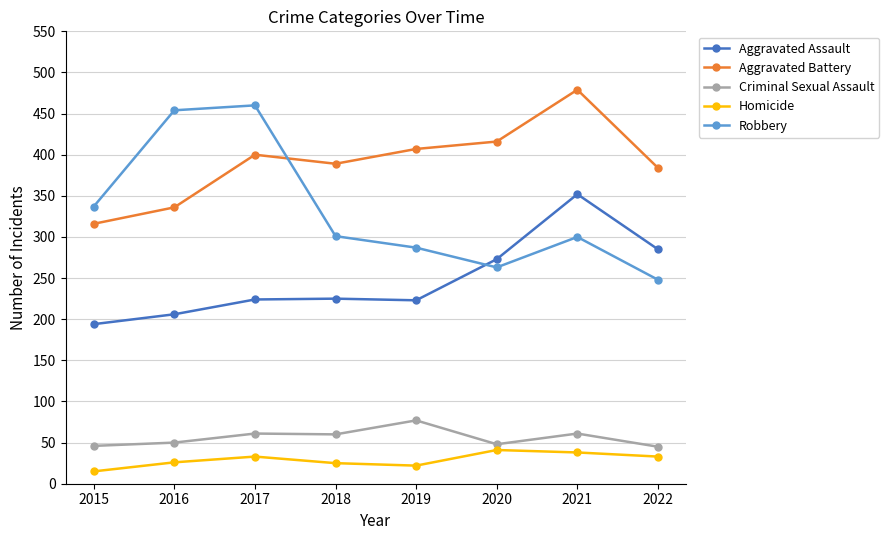

What is the difference between the second highest and second lowest values in the Homicide series?

16